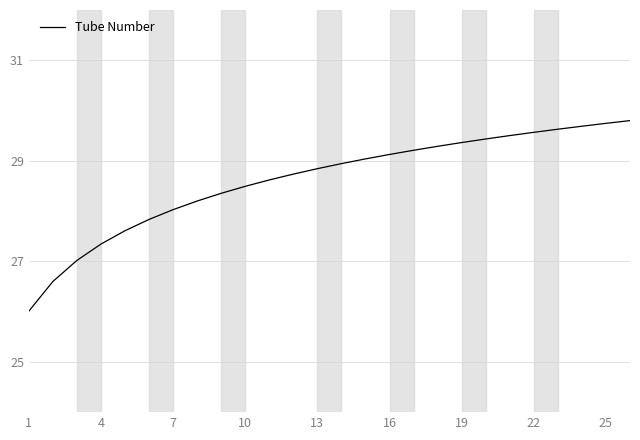

What is the smallest value displayed?

26.0